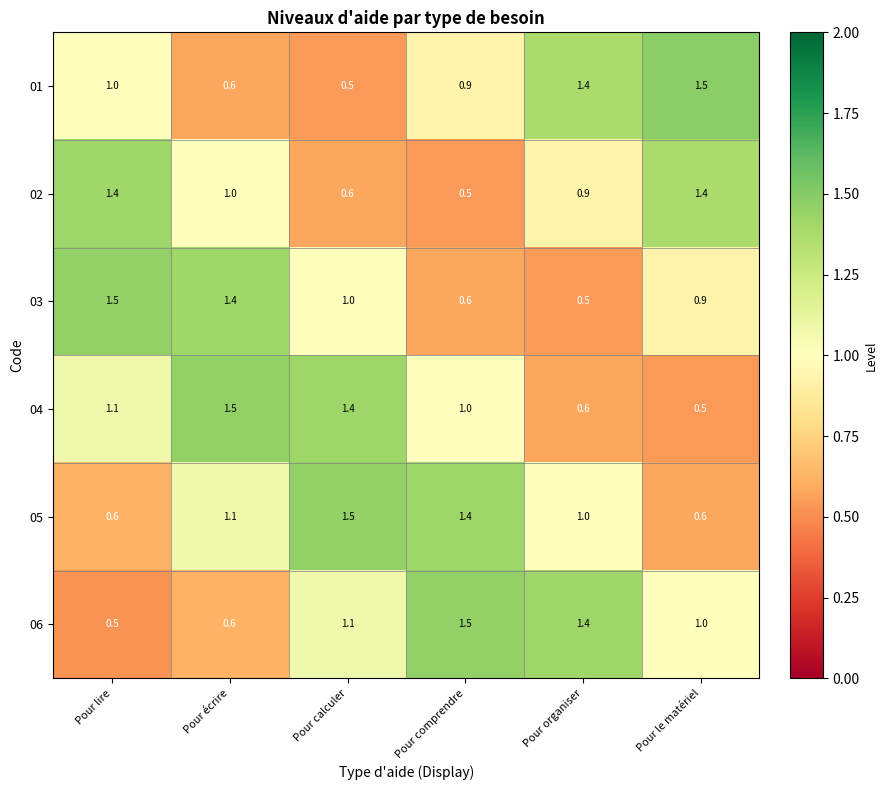

What is the difference between the second highest and minimum values in the 05 series?

0.8